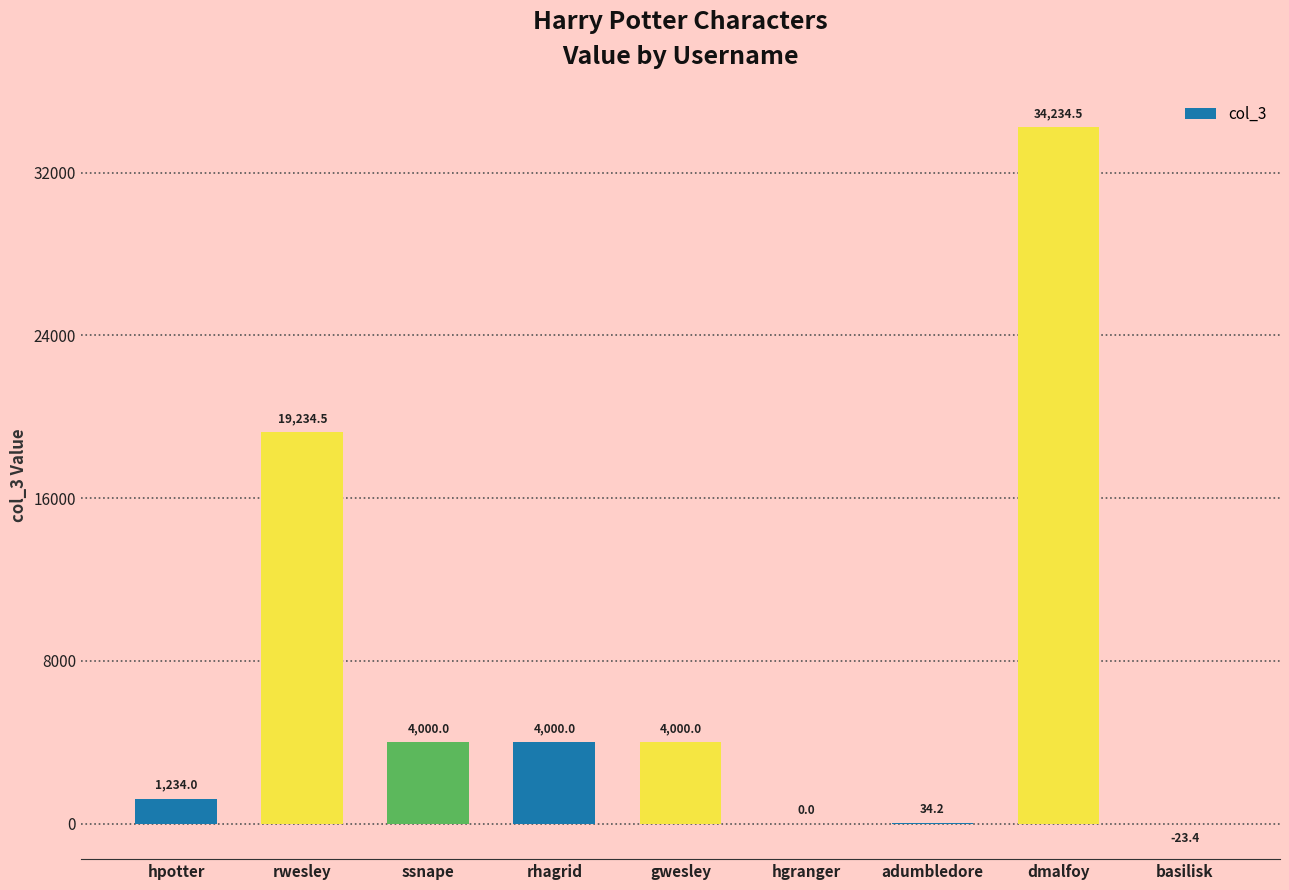

Where does the data first go above 3999?

rwesley